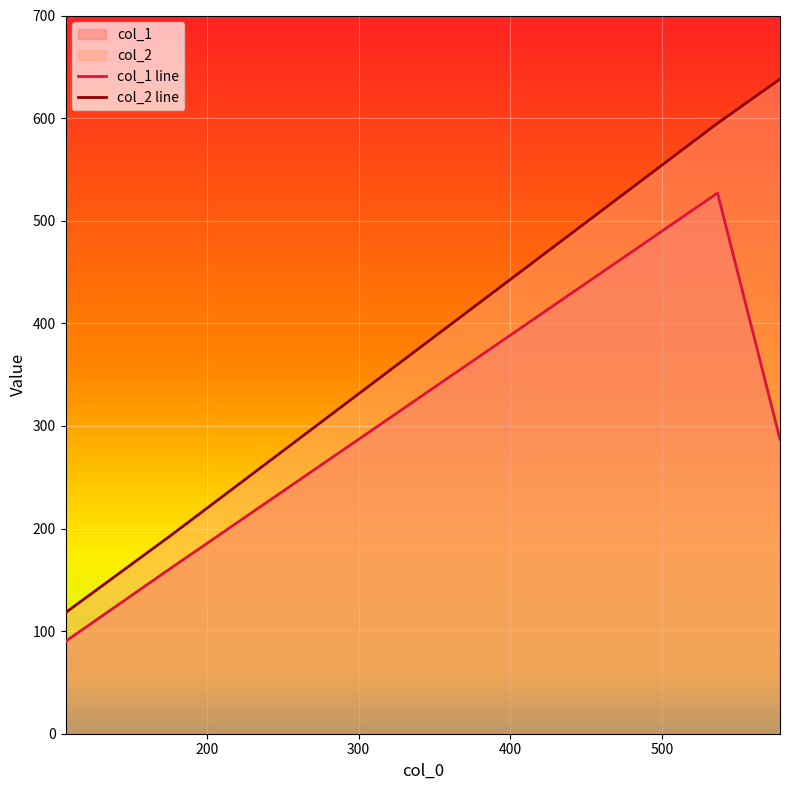

Is the value of col_2 at 177.0 greater than the value of col_1 at 107.0?

Yes